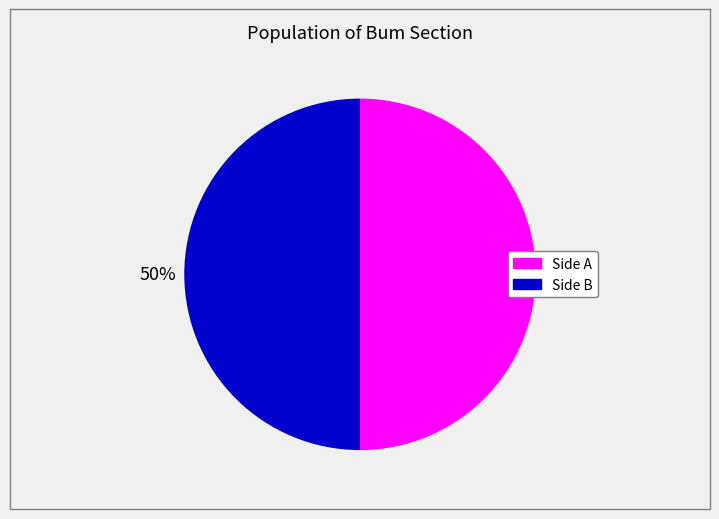

To the nearest percent, what is the average slice percentage?

50%